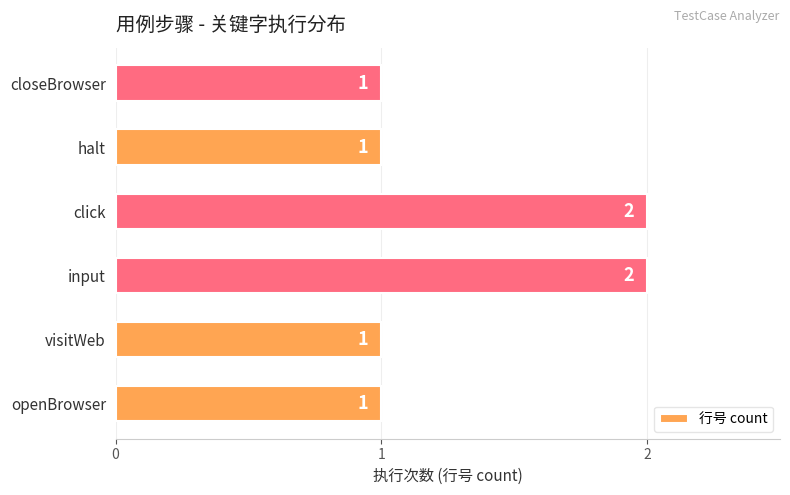

What is the average value?

1